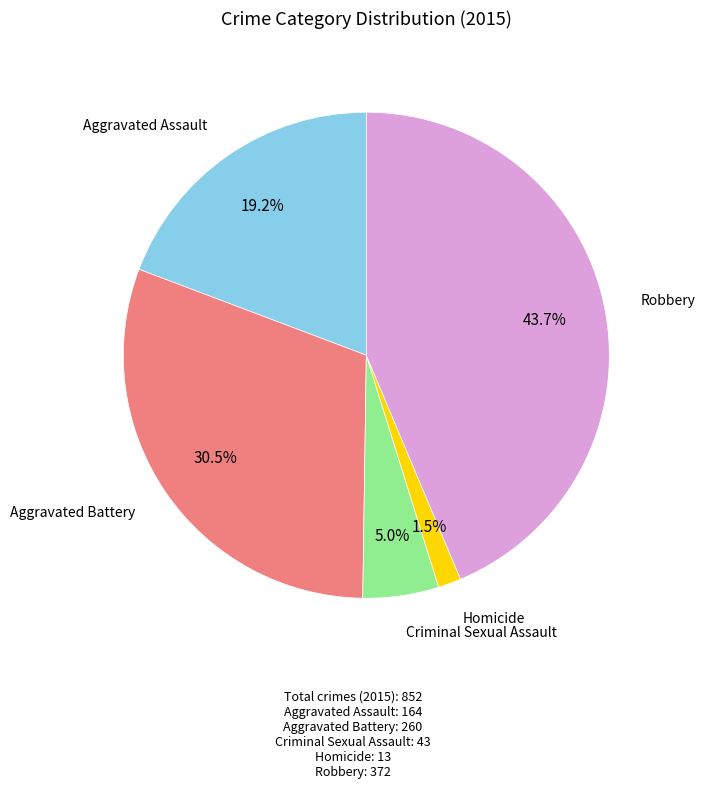

To the nearest percent, what is the average slice percentage?

20%